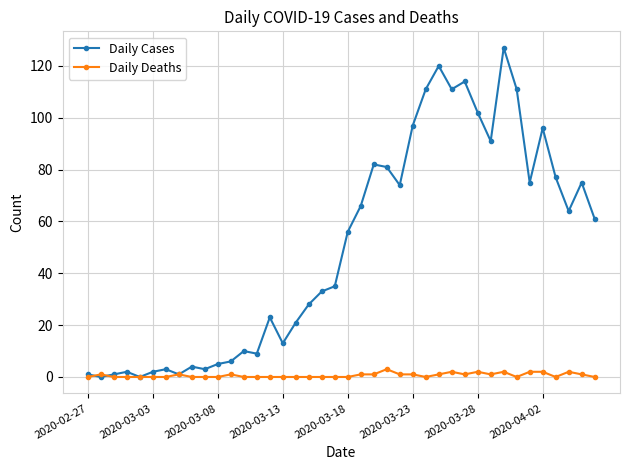

Which series has the widest spread of values?

Daily Cases